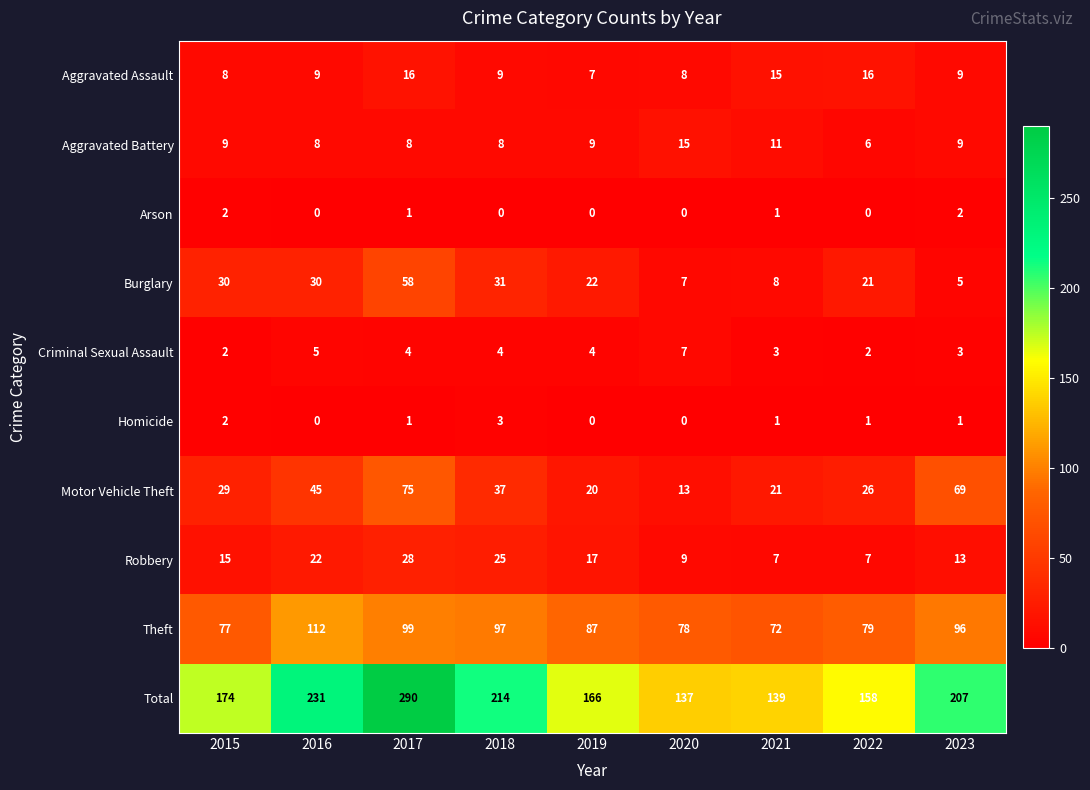

Which series changed the most between 2019 and 2023?

Motor Vehicle Theft